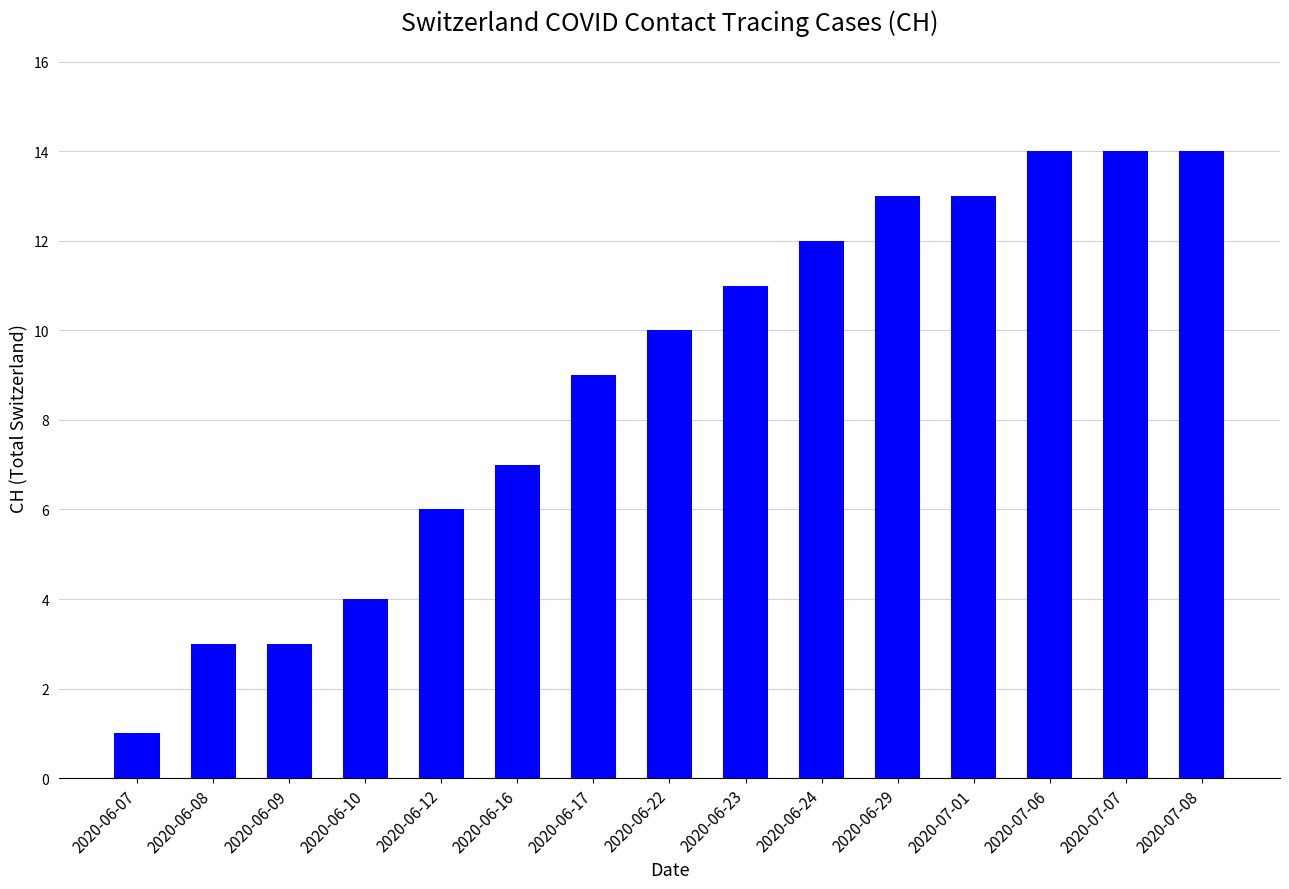

Reading left to right, extract all data points from this chart.

1	3	3	4	6	7	9	10	11	12	13	13	14	14	14